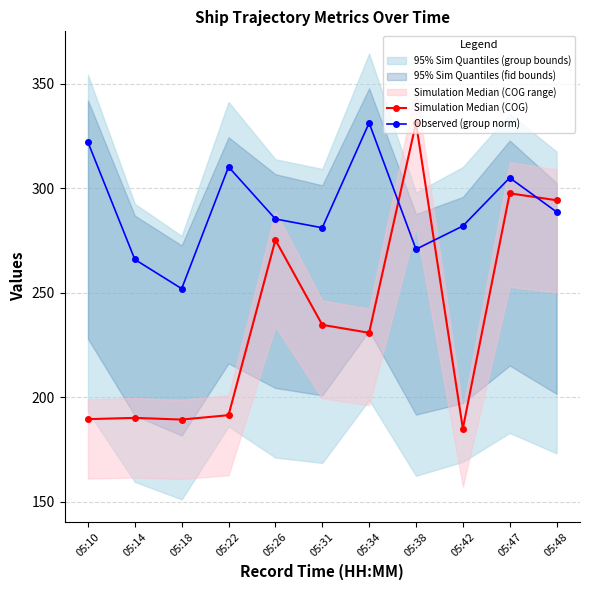

Does the chart have visible grid lines?

Yes